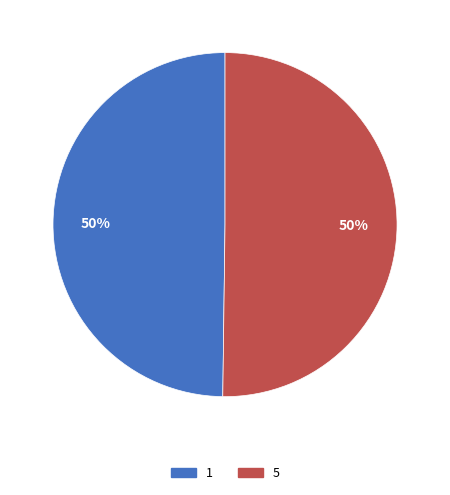

Which category has the biggest portion of the pie?

5